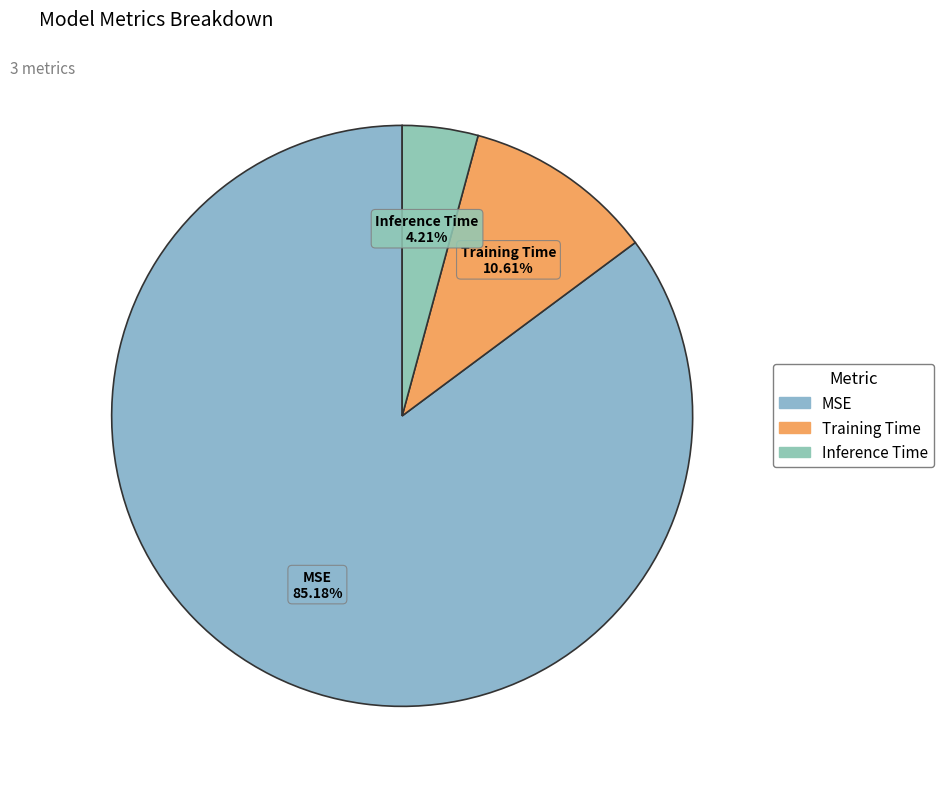

The Training Time slice represents 11% of the pie. True or false?

True